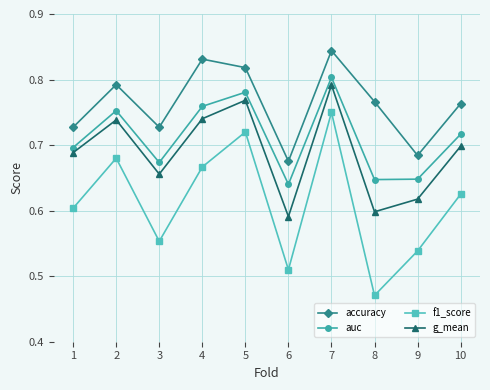

Which series has the widest spread of values?

f1_score